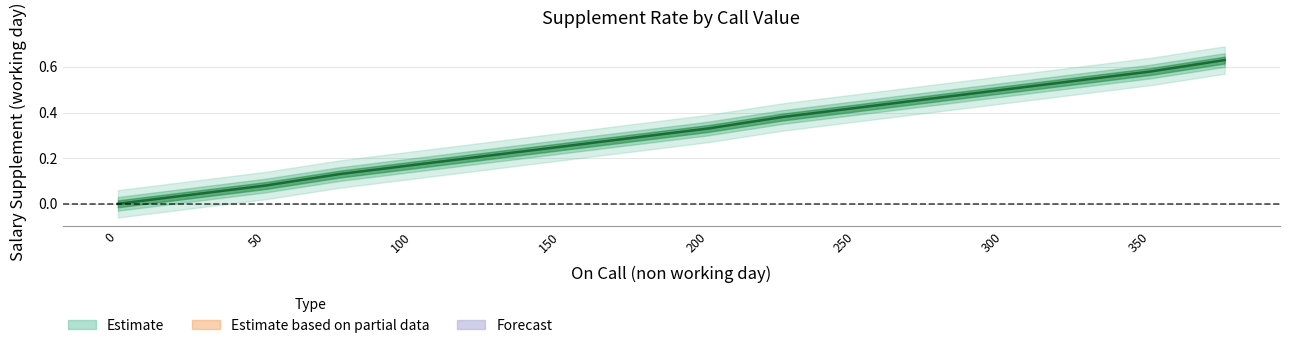

What is the label of the 13th point from the right?

150